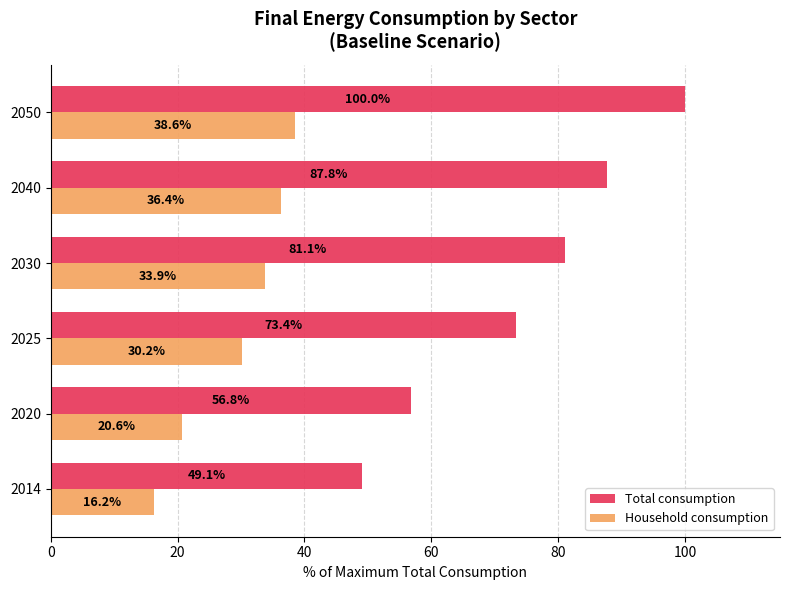

Where is Household consumption nearest to the value 27?

2025